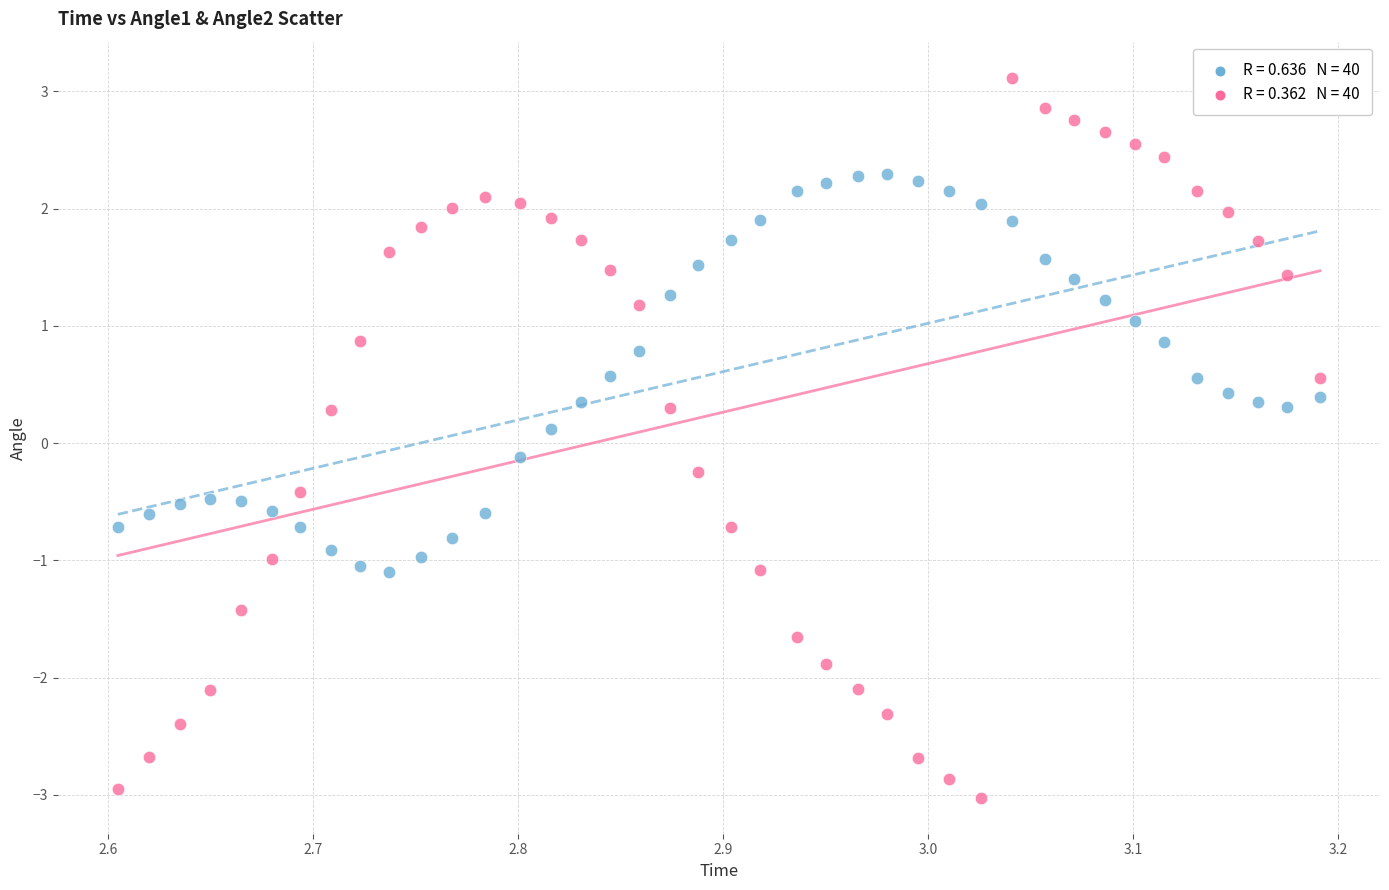

Across all data points, what is the range of Y values (max minus min)?

6.1